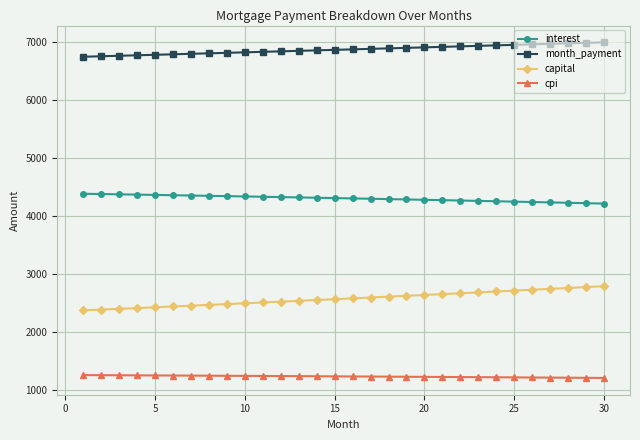

True or false: capital and interest cross at least once.

False